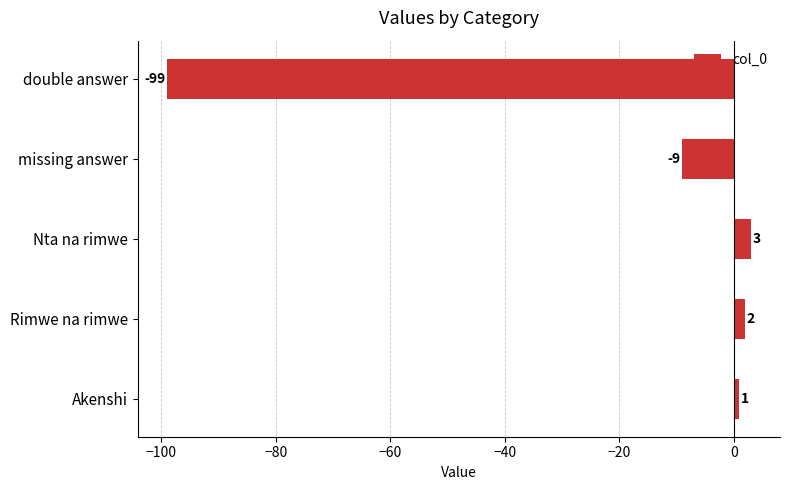

Between Rimwe na rimwe and Nta na rimwe, which is larger?

Nta na rimwe